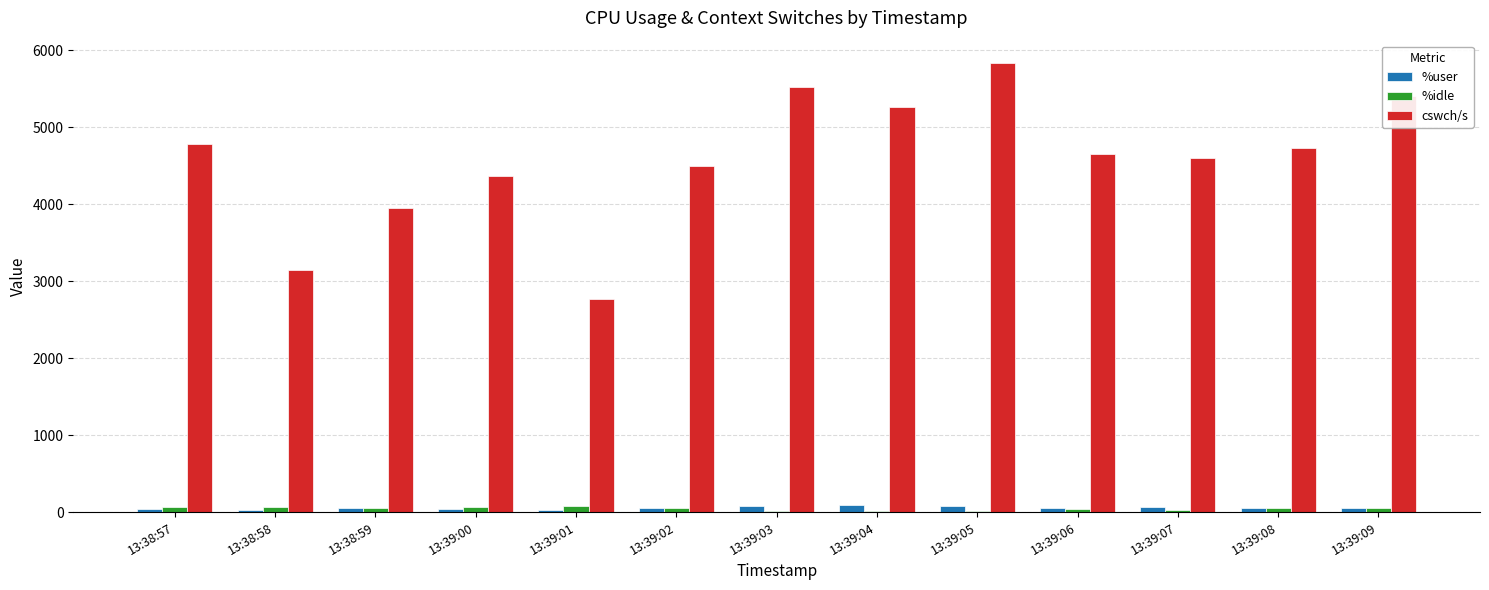

What are all the series names shown in the legend?

%user, %idle, cswch/s